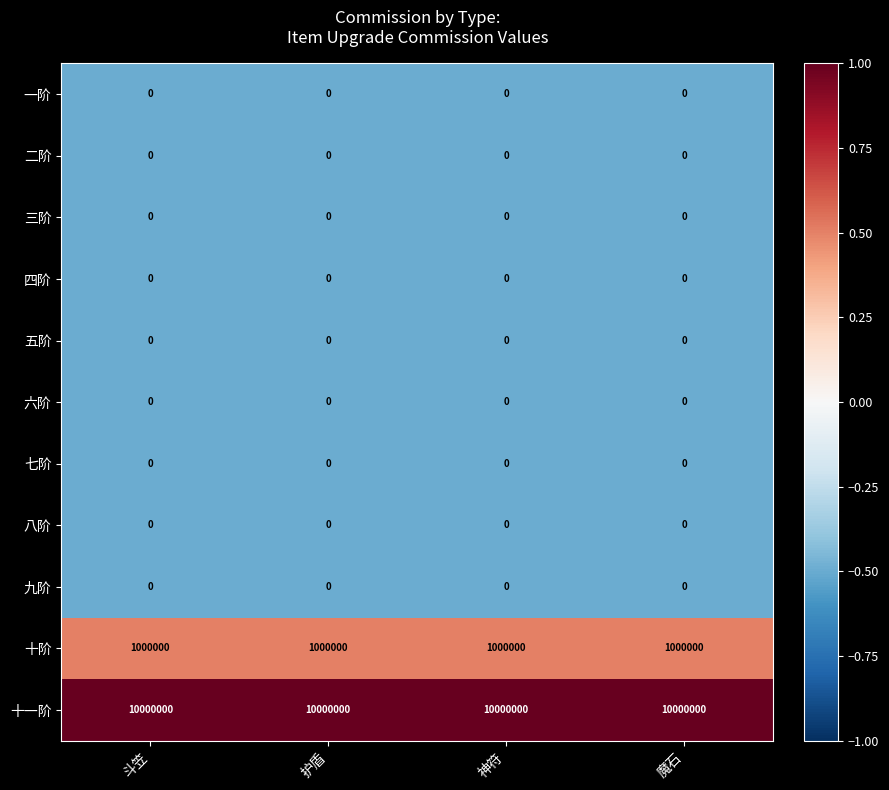

What is the spread (max minus min) of values at 魔石?

10000000